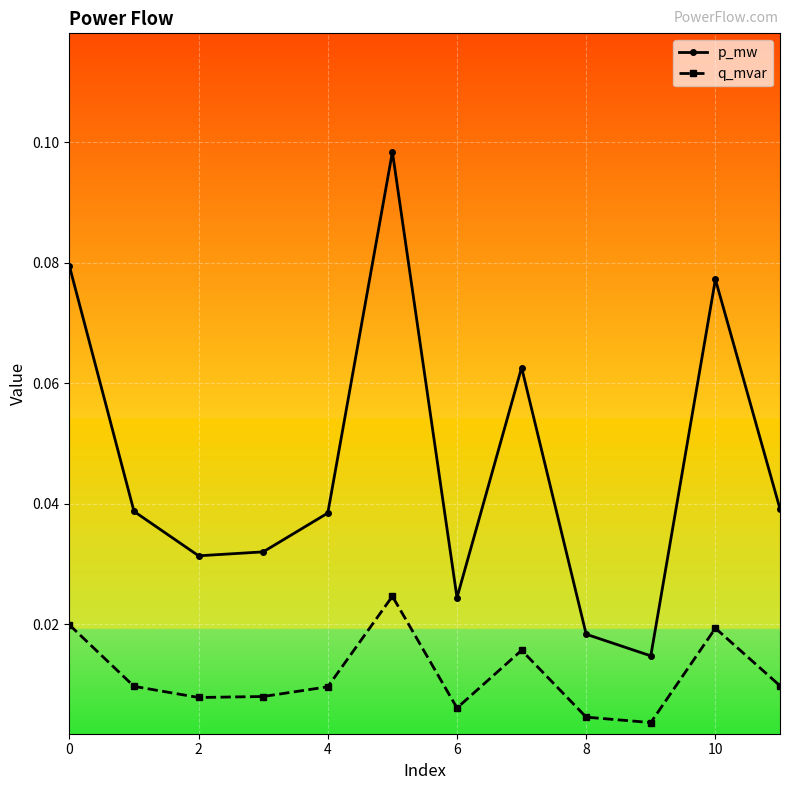

What is the sum of all p_mw values?

0.6